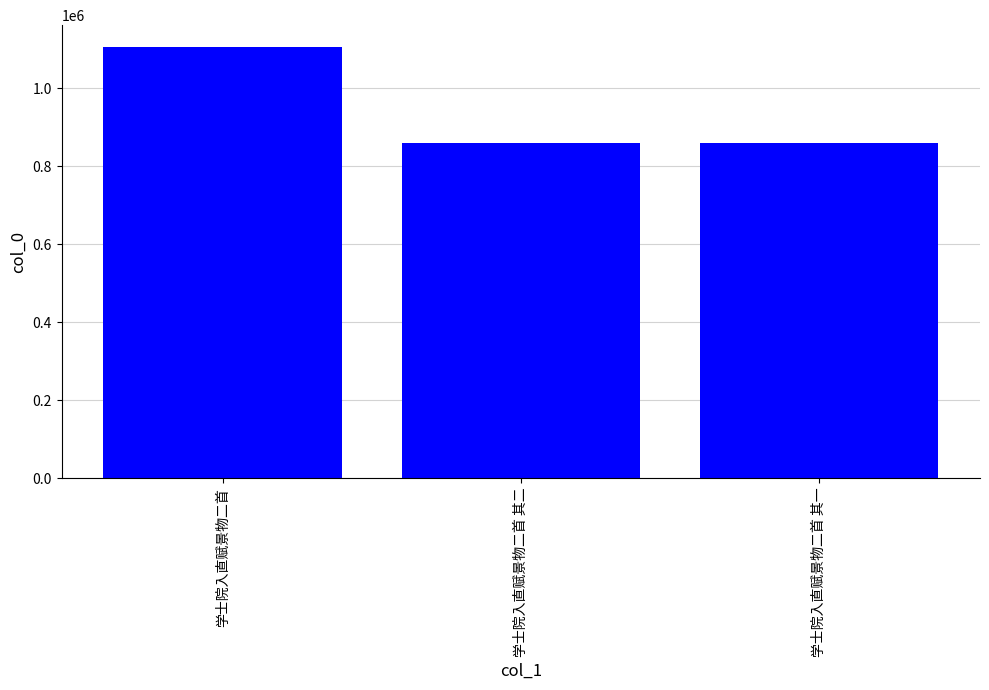

The value at 学士院入直赋景物二首 其二 is 860519. True or false?

True